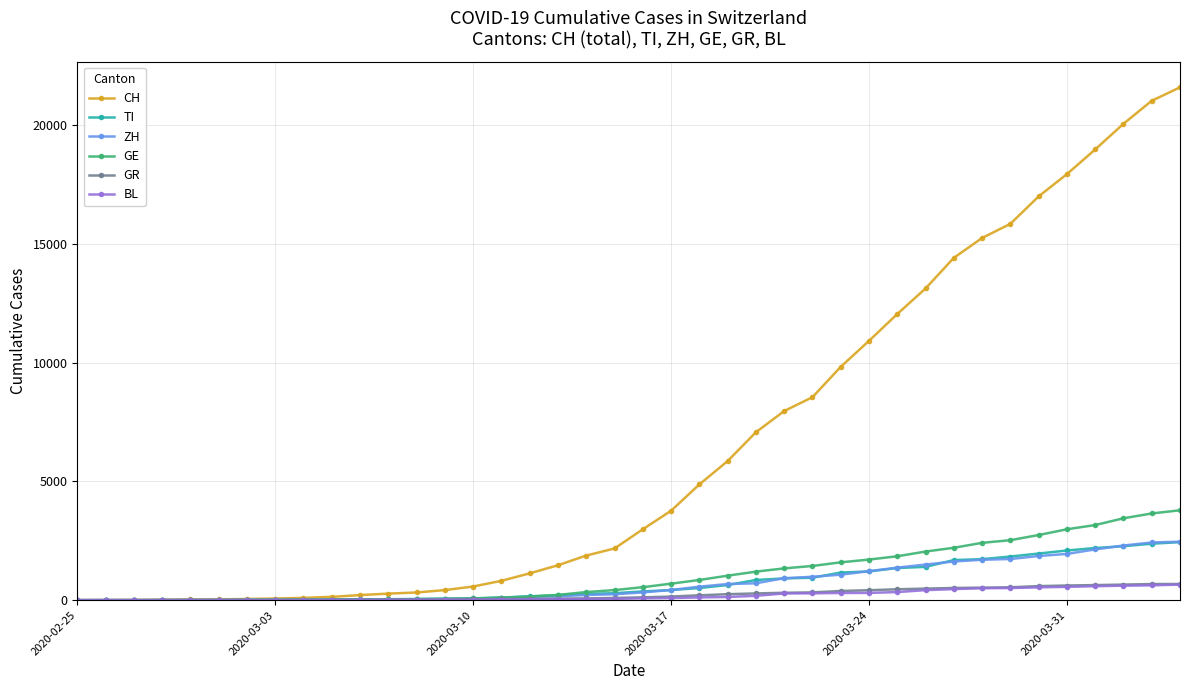

What is the greatest value displayed?

21584